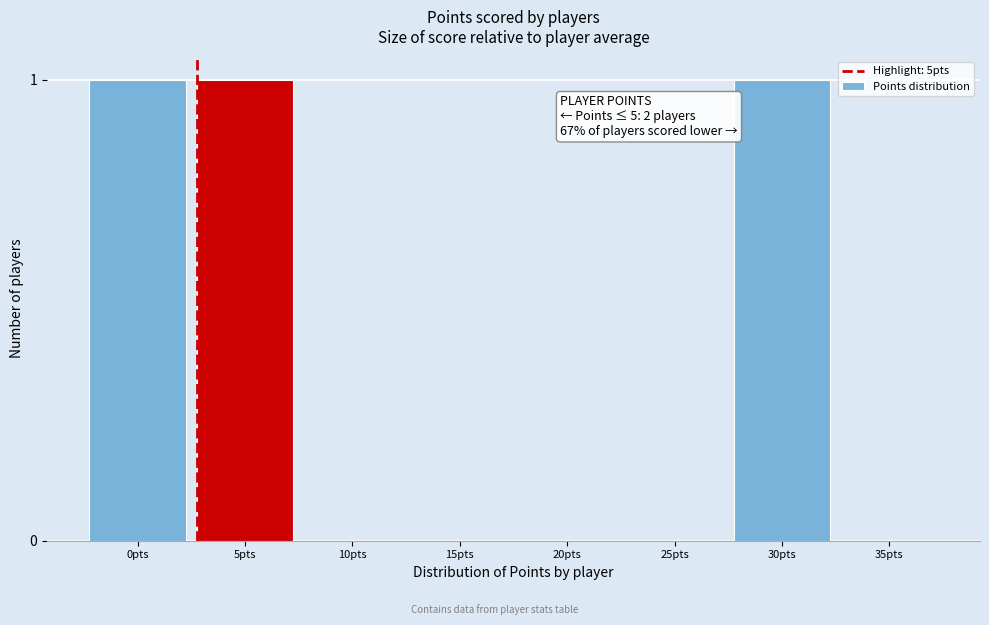

Reading left to right, list all the values displayed in this chart.

0pts=1	5pts=1	10pts=0	15pts=0	20pts=0	25pts=0	30pts=1	35pts=0